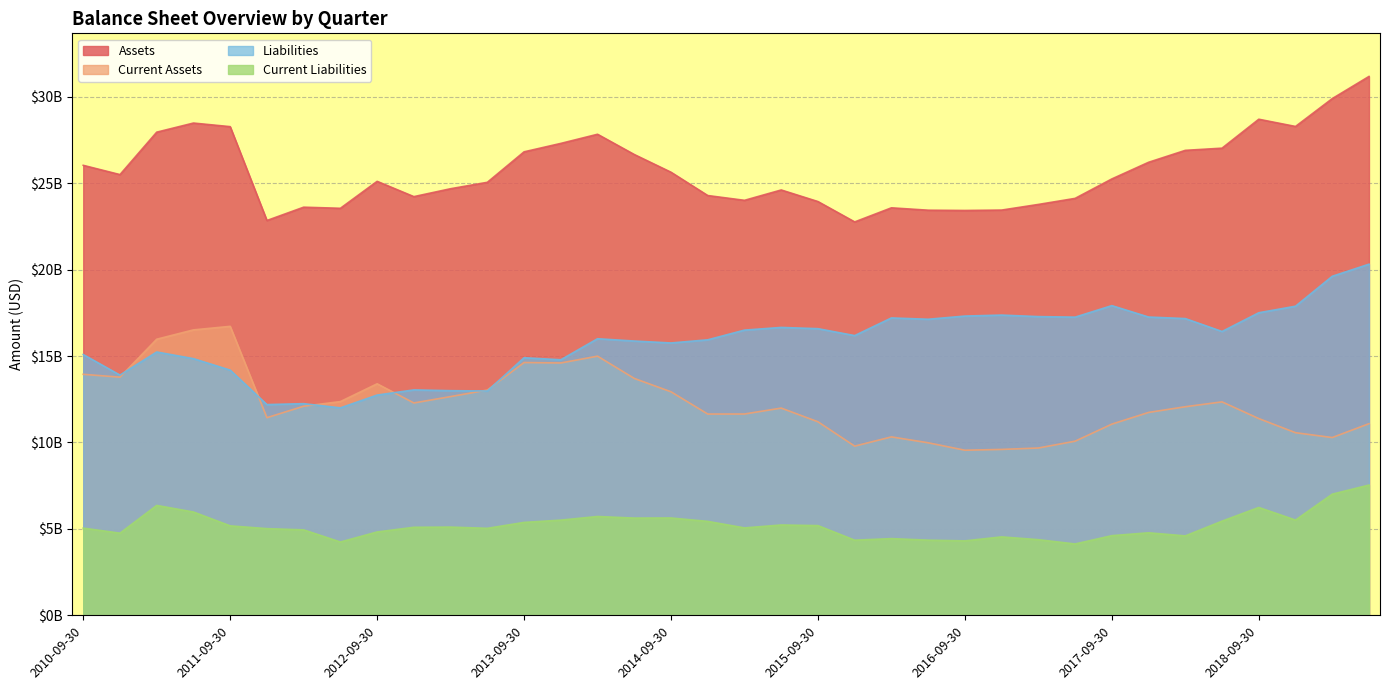

Reading left to right, transcribe all the data shown in this chart.

Assets: 26030000000	25494000000	27948000000	28475000000	28267000000	22839000000	23609000000	23545000000	25104000000	24220000000	24677000000	25048000000	26811000000	27298000000	27827000000	26656000000	25631000000	24283000000	24006000000	24605000000	23935000000	22757000000	23572000000	23435000000	23419000000	23442000000	23768000000	24118000000	25243000000	26206000000	26896000000	27023000000	28696000000	28278000000	29889000000	31171000000
Current Assets: 13943000000	13779000000	15973000000	16513000000	16718000000	11435000000	12098000000	12366000000	13395000000	12286000000	12655000000	13032000000	14625000000	14599000000	14993000000	13705000000	12932000000	11645000000	11647000000	11990000000	11198000000	9789000000	10324000000	9983000000	9553000000	9599000000	9681000000	10075000000	11062000000	11738000000	12068000000	12349000000	11383000000	10566000000	10286000000	11088000000
Liabilities: 15087000000	13898000000	15235000000	14849000000	14185000000	12192000000	12246000000	12002000000	12743000000	13041000000	12997000000	12979000000	14902000000	14784000000	16001000000	15868000000	15756000000	15939000000	16500000000	16655000000	16583000000	16183000000	17204000000	17128000000	17312000000	17369000000	17281000000	17250000000	17916000000	17256000000	17167000000	16420000000	17504000000	17882000000	19613000000	20312000000
Current Liabilities: 5047000000	4756000000	6360000000	5979000000	5178000000	5018000000	4946000000	4244000000	4825000000	5096000000	5107000000	5036000000	5378000000	5510000000	5720000000	5628000000	5634000000	5437000000	5060000000	5229000000	5193000000	4349000000	4441000000	4351000000	4310000000	4540000000	4379000000	4131000000	4612000000	4777000000	4598000000	5451000000	6242000000	5513000000	7012000000	7538000000